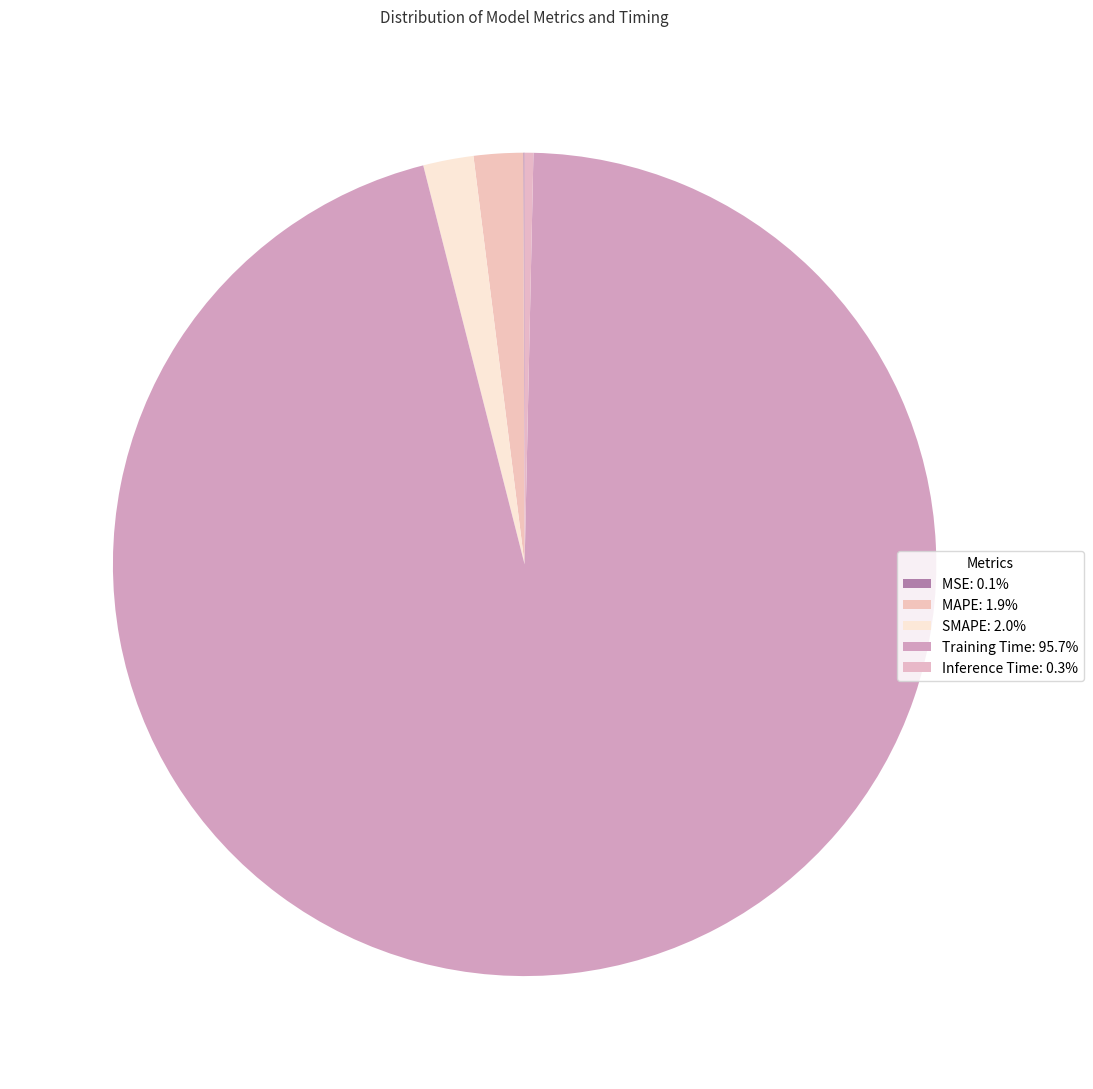

How many segments does this pie chart have?

5